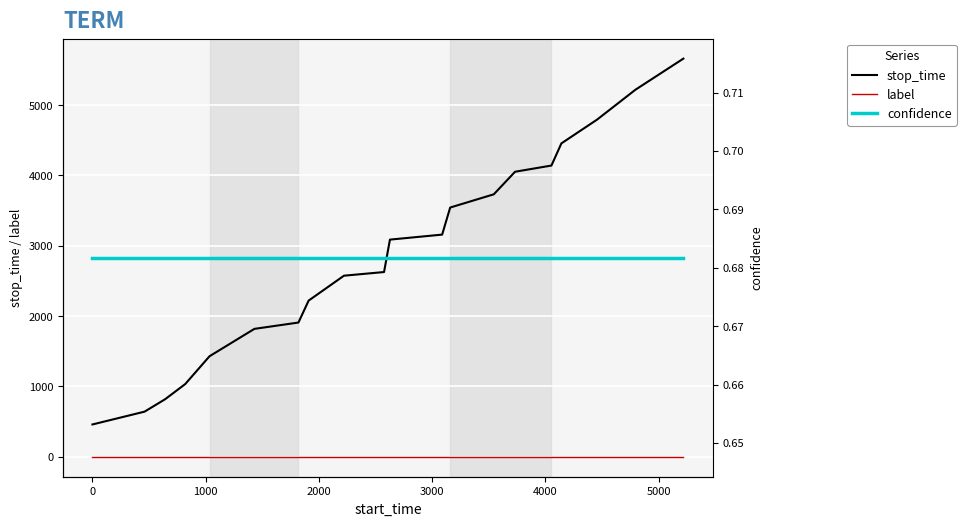

What is the minimum value for confidence?

0.7